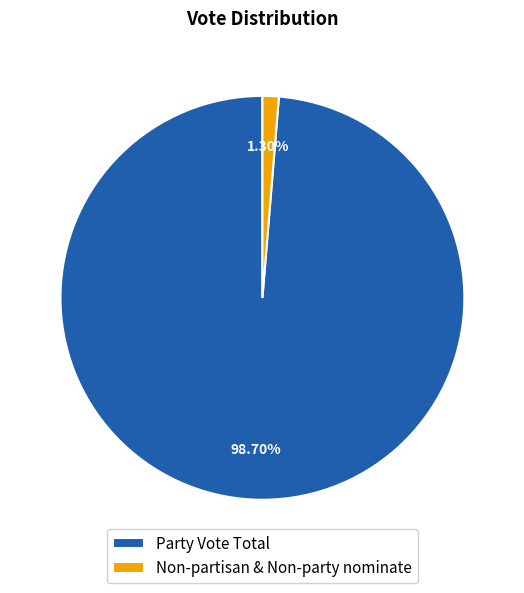

To the nearest percent, what is the difference between the largest and smallest slice percentages?

97%